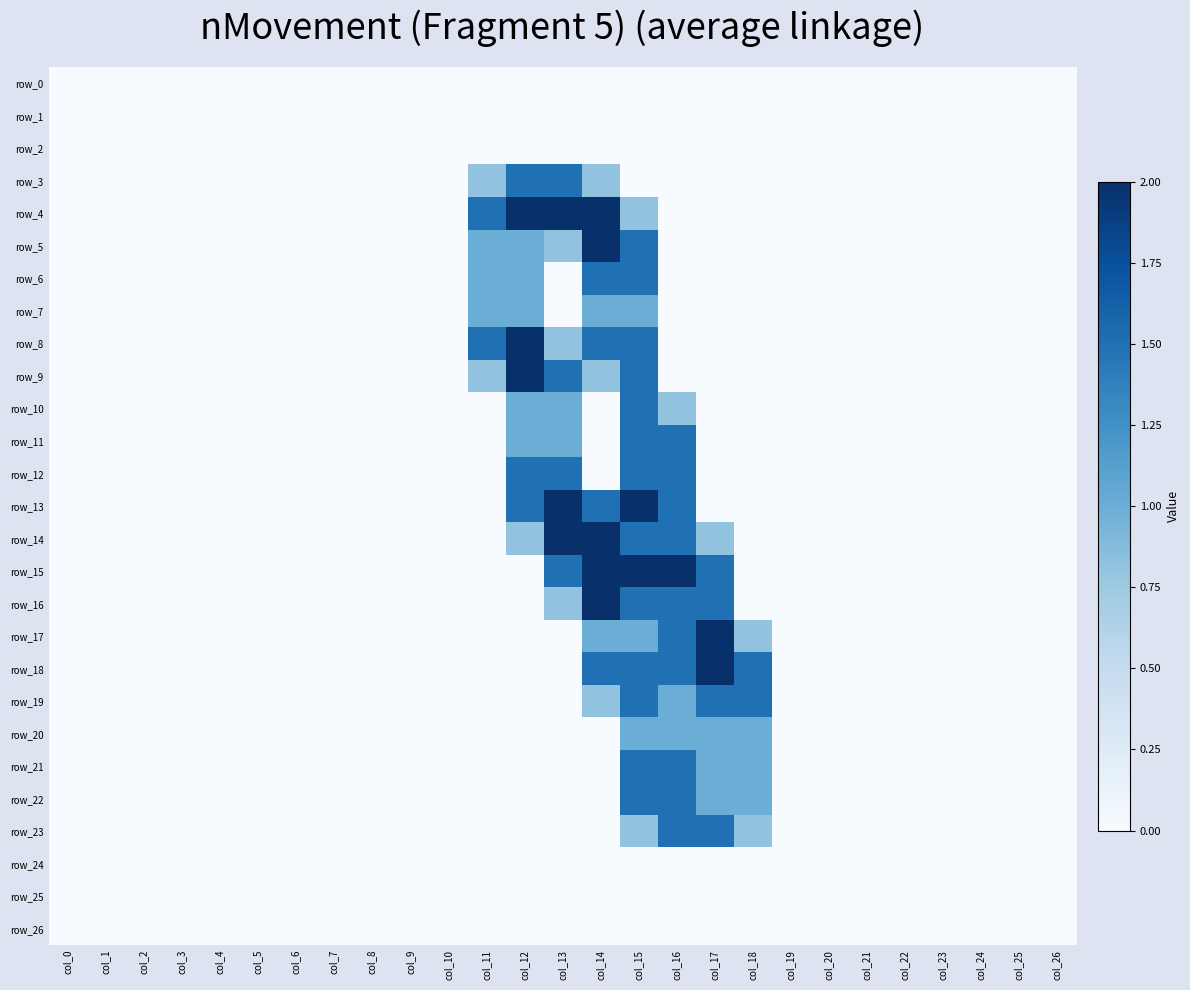

At which category is the sum across all series the highest?

col_15